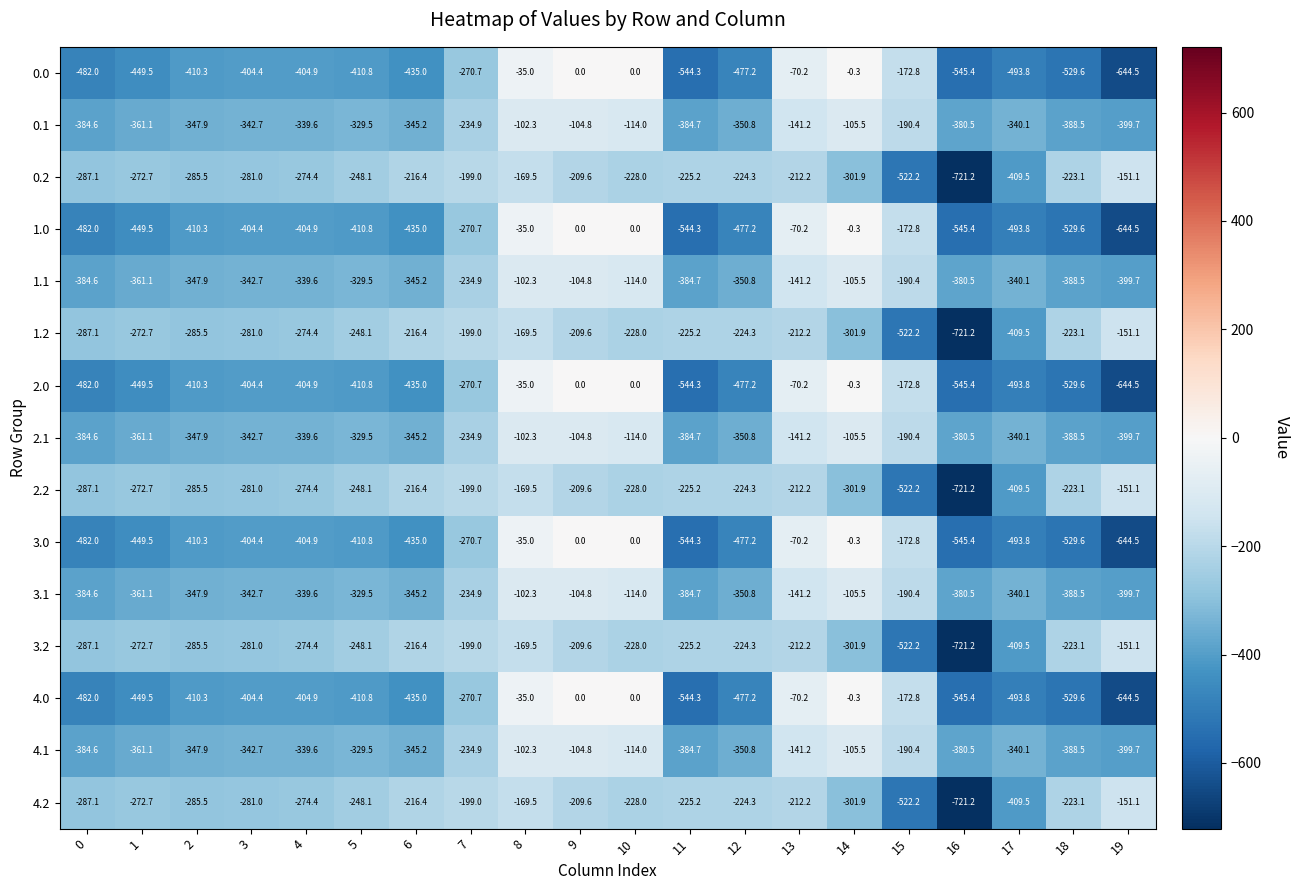

What is the minimum value shown in the chart?

-721.2